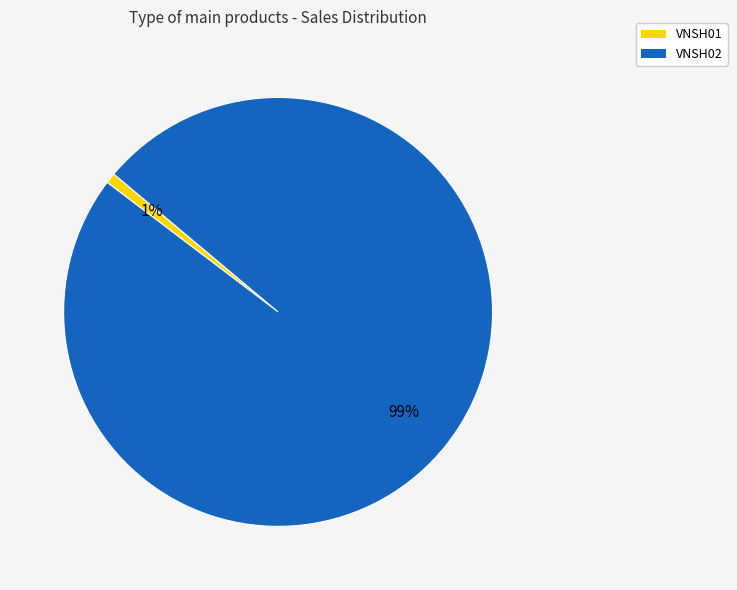

Count the number of slices in the pie.

2